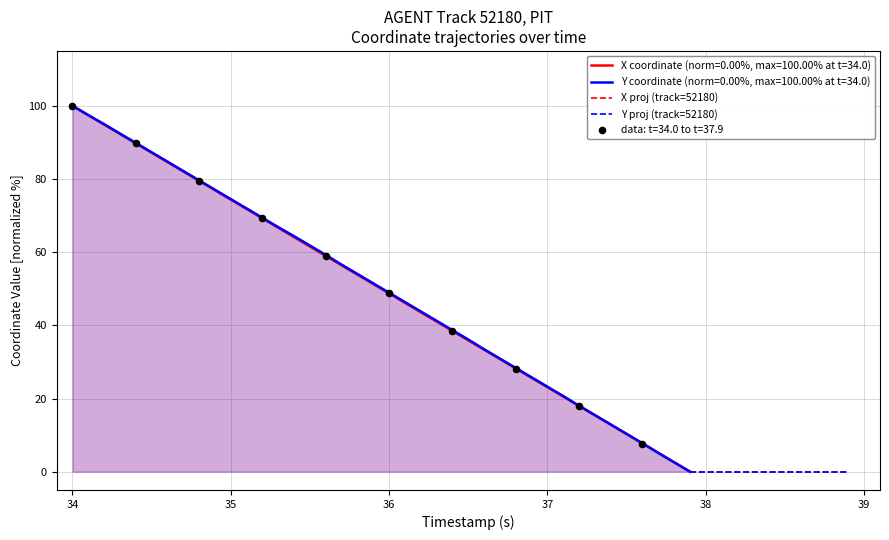

Which series contains the highest Y value?

X